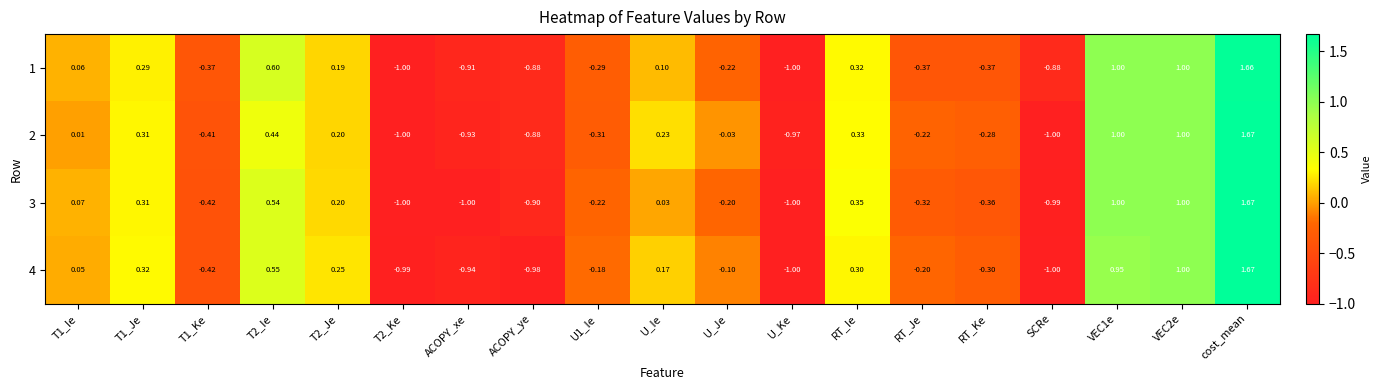

How many categories are shown in the chart?

19